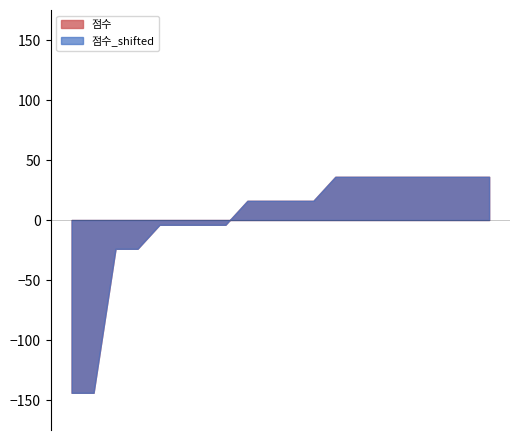

How many 점수 values are between 8 and 10?

16